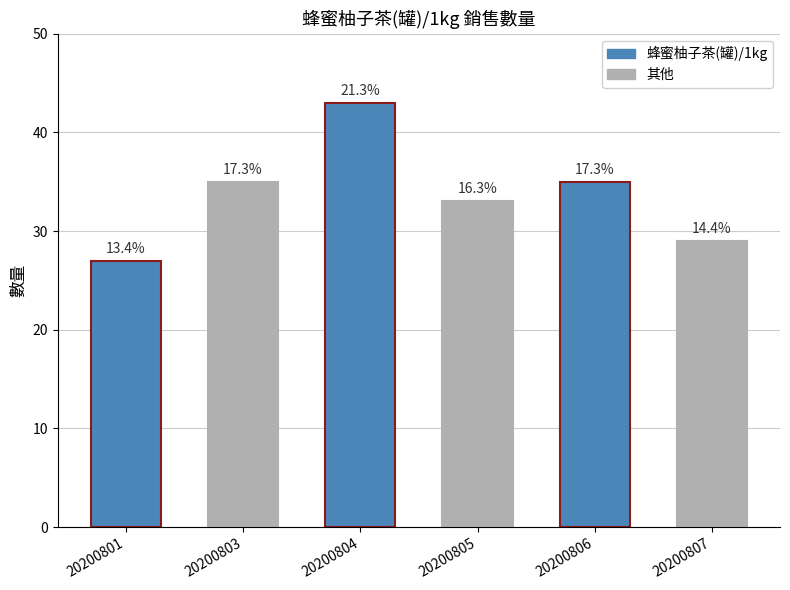

Read the value at 20200801.

27